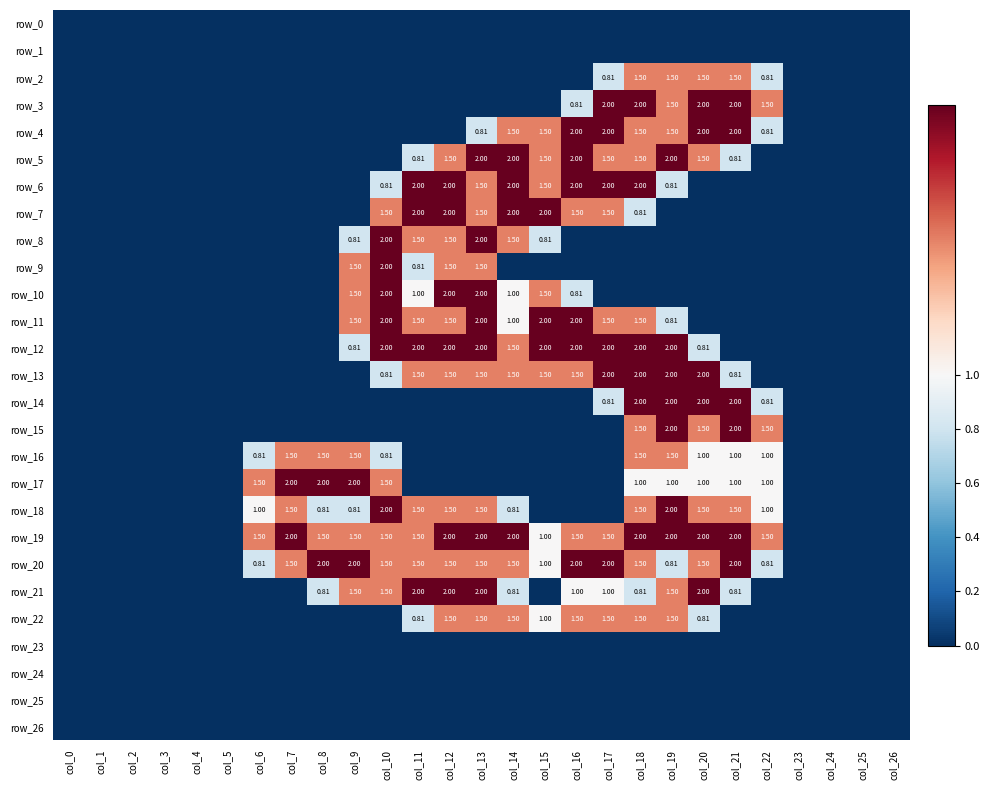

Reading left to right, list all the values displayed in this chart.

row_0: 0.0	0.0	0.0	0.0	0.0	0.0	0.0	0.0	0.0	0.0	0.0	0.0	0.0	0.0	0.0	0.0	0.0	0.0	0.0	0.0	0.0	0.0	0.0	0.0	0.0	0.0	0.0
row_1: 0.0	0.0	0.0	0.0	0.0	0.0	0.0	0.0	0.0	0.0	0.0	0.0	0.0	0.0	0.0	0.0	0.0	0.0	0.0	0.0	0.0	0.0	0.0	0.0	0.0	0.0	0.0
row_2: 0.0	0.0	0.0	0.0	0.0	0.0	0.0	0.0	0.0	0.0	0.0	0.0	0.0	0.0	0.0	0.0	0.0	0.8	1.5	1.5	1.5	1.5	0.8	0.0	0.0	0.0	0.0
row_3: 0.0	0.0	0.0	0.0	0.0	0.0	0.0	0.0	0.0	0.0	0.0	0.0	0.0	0.0	0.0	0.0	0.8	2.0	2.0	1.5	2.0	2.0	1.5	0.0	0.0	0.0	0.0
row_4: 0.0	0.0	0.0	0.0	0.0	0.0	0.0	0.0	0.0	0.0	0.0	0.0	0.0	0.8	1.5	1.5	2.0	2.0	1.5	1.5	2.0	2.0	0.8	0.0	0.0	0.0	0.0
row_5: 0.0	0.0	0.0	0.0	0.0	0.0	0.0	0.0	0.0	0.0	0.0	0.8	1.5	2.0	2.0	1.5	2.0	1.5	1.5	2.0	1.5	0.8	0.0	0.0	0.0	0.0	0.0
row_6: 0.0	0.0	0.0	0.0	0.0	0.0	0.0	0.0	0.0	0.0	0.8	2.0	2.0	1.5	2.0	1.5	2.0	2.0	2.0	0.8	0.0	0.0	0.0	0.0	0.0	0.0	0.0
row_7: 0.0	0.0	0.0	0.0	0.0	0.0	0.0	0.0	0.0	0.0	1.5	2.0	2.0	1.5	2.0	2.0	1.5	1.5	0.8	0.0	0.0	0.0	0.0	0.0	0.0	0.0	0.0
row_8: 0.0	0.0	0.0	0.0	0.0	0.0	0.0	0.0	0.0	0.8	2.0	1.5	1.5	2.0	1.5	0.8	0.0	0.0	0.0	0.0	0.0	0.0	0.0	0.0	0.0	0.0	0.0
row_9: 0.0	0.0	0.0	0.0	0.0	0.0	0.0	0.0	0.0	1.5	2.0	0.8	1.5	1.5	0.0	0.0	0.0	0.0	0.0	0.0	0.0	0.0	0.0	0.0	0.0	0.0	0.0
row_10: 0.0	0.0	0.0	0.0	0.0	0.0	0.0	0.0	0.0	1.5	2.0	1.0	2.0	2.0	1.0	1.5	0.8	0.0	0.0	0.0	0.0	0.0	0.0	0.0	0.0	0.0	0.0
row_11: 0.0	0.0	0.0	0.0	0.0	0.0	0.0	0.0	0.0	1.5	2.0	1.5	1.5	2.0	1.0	2.0	2.0	1.5	1.5	0.8	0.0	0.0	0.0	0.0	0.0	0.0	0.0
row_12: 0.0	0.0	0.0	0.0	0.0	0.0	0.0	0.0	0.0	0.8	2.0	2.0	2.0	2.0	1.5	2.0	2.0	2.0	2.0	2.0	0.8	0.0	0.0	0.0	0.0	0.0	0.0
row_13: 0.0	0.0	0.0	0.0	0.0	0.0	0.0	0.0	0.0	0.0	0.8	1.5	1.5	1.5	1.5	1.5	1.5	2.0	2.0	2.0	2.0	0.8	0.0	0.0	0.0	0.0	0.0
row_14: 0.0	0.0	0.0	0.0	0.0	0.0	0.0	0.0	0.0	0.0	0.0	0.0	0.0	0.0	0.0	0.0	0.0	0.8	2.0	2.0	2.0	2.0	0.8	0.0	0.0	0.0	0.0
row_15: 0.0	0.0	0.0	0.0	0.0	0.0	0.0	0.0	0.0	0.0	0.0	0.0	0.0	0.0	0.0	0.0	0.0	0.0	1.5	2.0	1.5	2.0	1.5	0.0	0.0	0.0	0.0
row_16: 0.0	0.0	0.0	0.0	0.0	0.0	0.8	1.5	1.5	1.5	0.8	0.0	0.0	0.0	0.0	0.0	0.0	0.0	1.5	1.5	1.0	1.0	1.0	0.0	0.0	0.0	0.0
row_17: 0.0	0.0	0.0	0.0	0.0	0.0	1.5	2.0	2.0	2.0	1.5	0.0	0.0	0.0	0.0	0.0	0.0	0.0	1.0	1.0	1.0	1.0	1.0	0.0	0.0	0.0	0.0
row_18: 0.0	0.0	0.0	0.0	0.0	0.0	1.0	1.5	0.8	0.8	2.0	1.5	1.5	1.5	0.8	0.0	0.0	0.0	1.5	2.0	1.5	1.5	1.0	0.0	0.0	0.0	0.0
row_19: 0.0	0.0	0.0	0.0	0.0	0.0	1.5	2.0	1.5	1.5	1.5	1.5	2.0	2.0	2.0	1.0	1.5	1.5	2.0	2.0	2.0	2.0	1.5	0.0	0.0	0.0	0.0
row_20: 0.0	0.0	0.0	0.0	0.0	0.0	0.8	1.5	2.0	2.0	1.5	1.5	1.5	1.5	1.5	1.0	2.0	2.0	1.5	0.8	1.5	2.0	0.8	0.0	0.0	0.0	0.0
row_21: 0.0	0.0	0.0	0.0	0.0	0.0	0.0	0.0	0.8	1.5	1.5	2.0	2.0	2.0	0.8	0.0	1.0	1.0	0.8	1.5	2.0	0.8	0.0	0.0	0.0	0.0	0.0
row_22: 0.0	0.0	0.0	0.0	0.0	0.0	0.0	0.0	0.0	0.0	0.0	0.8	1.5	1.5	1.5	1.0	1.5	1.5	1.5	1.5	0.8	0.0	0.0	0.0	0.0	0.0	0.0
row_23: 0.0	0.0	0.0	0.0	0.0	0.0	0.0	0.0	0.0	0.0	0.0	0.0	0.0	0.0	0.0	0.0	0.0	0.0	0.0	0.0	0.0	0.0	0.0	0.0	0.0	0.0	0.0
row_24: 0.0	0.0	0.0	0.0	0.0	0.0	0.0	0.0	0.0	0.0	0.0	0.0	0.0	0.0	0.0	0.0	0.0	0.0	0.0	0.0	0.0	0.0	0.0	0.0	0.0	0.0	0.0
row_25: 0.0	0.0	0.0	0.0	0.0	0.0	0.0	0.0	0.0	0.0	0.0	0.0	0.0	0.0	0.0	0.0	0.0	0.0	0.0	0.0	0.0	0.0	0.0	0.0	0.0	0.0	0.0
row_26: 0.0	0.0	0.0	0.0	0.0	0.0	0.0	0.0	0.0	0.0	0.0	0.0	0.0	0.0	0.0	0.0	0.0	0.0	0.0	0.0	0.0	0.0	0.0	0.0	0.0	0.0	0.0